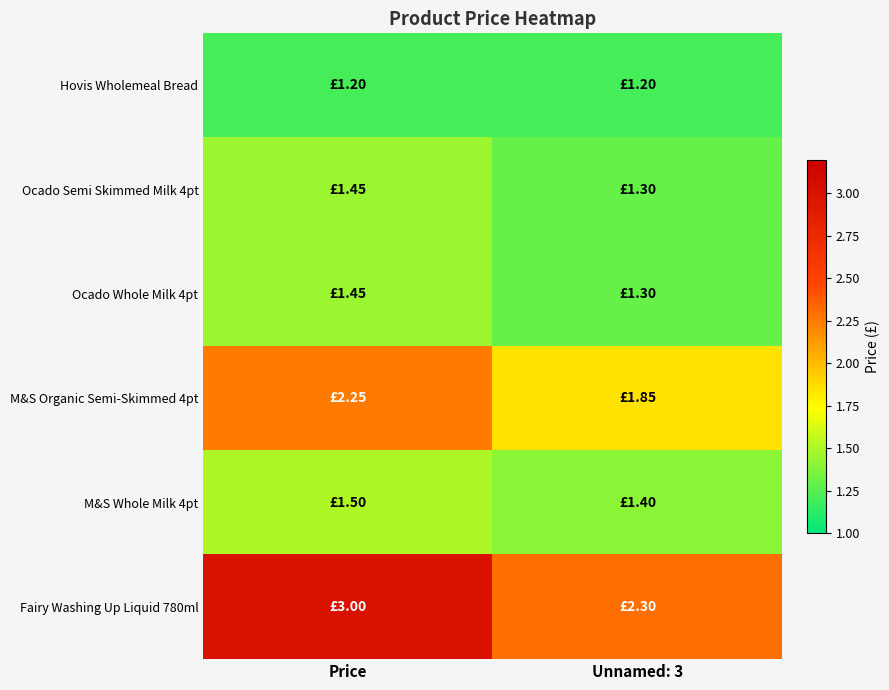

Which label corresponds to the smallest value in the chart?

Price